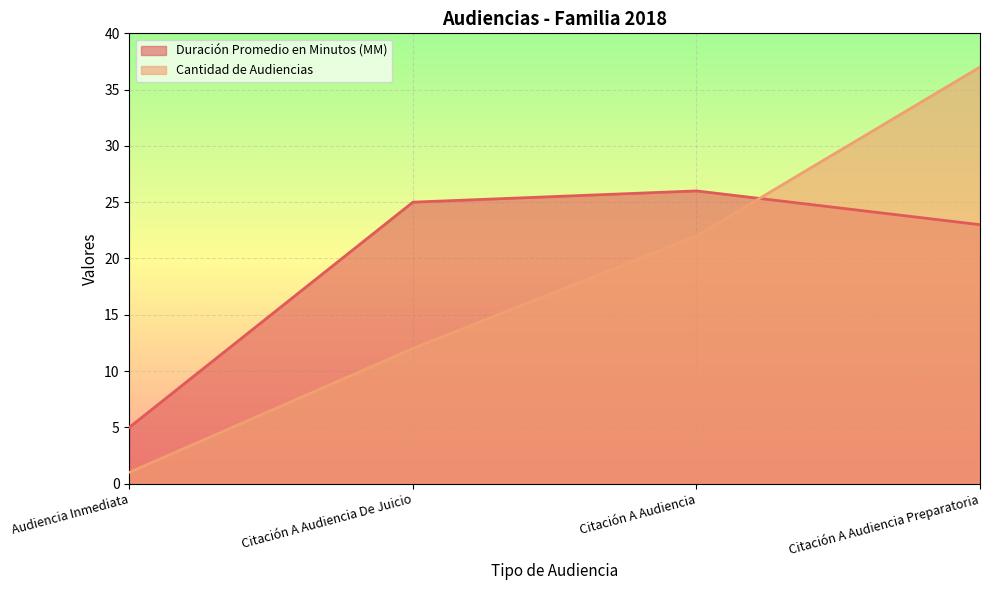

What is the label of the 2nd point from the right?

Citación A Audiencia